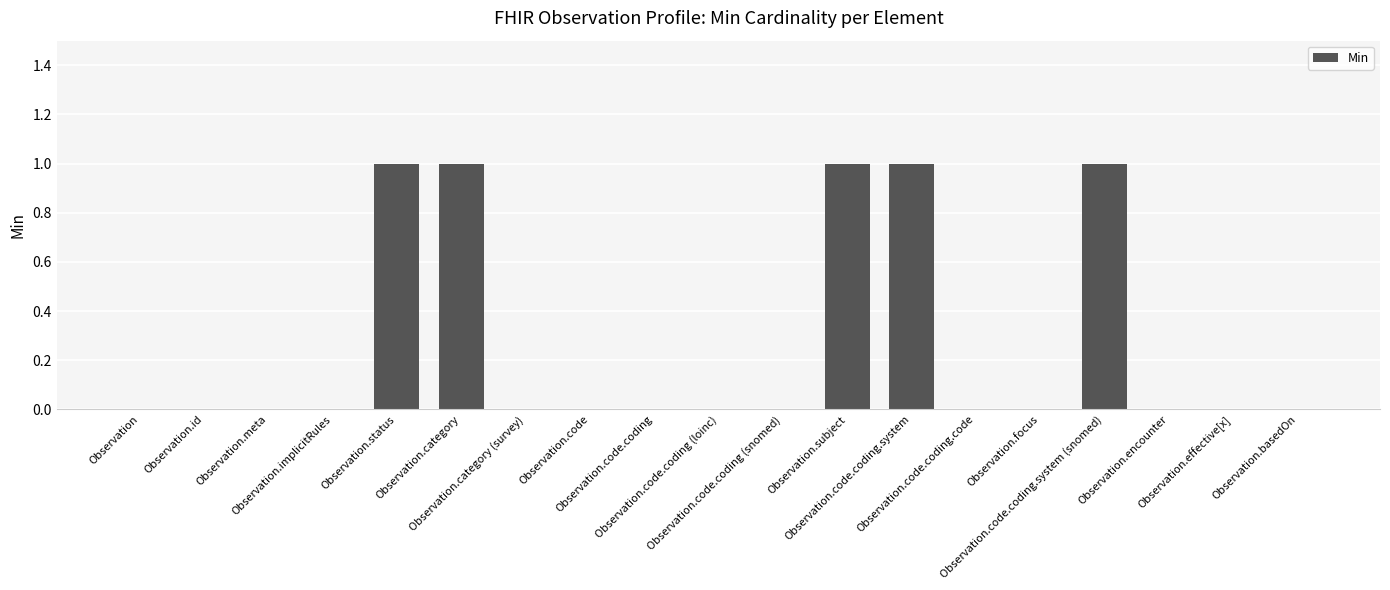

The value at Observation.effective[x] is 1. True or false?

False